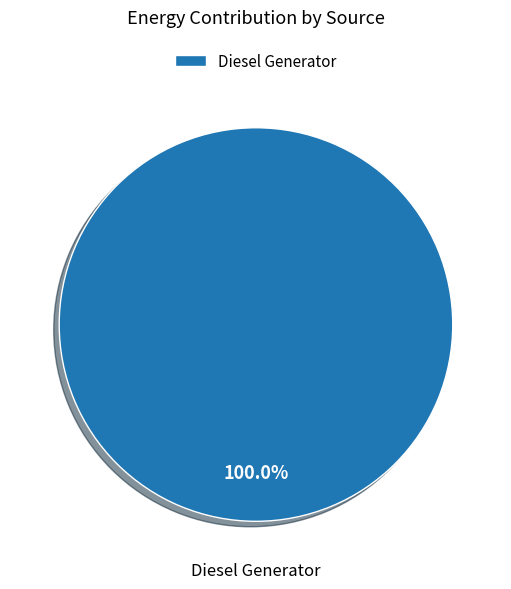

Rank the categories by value from highest to lowest.

Diesel Generator